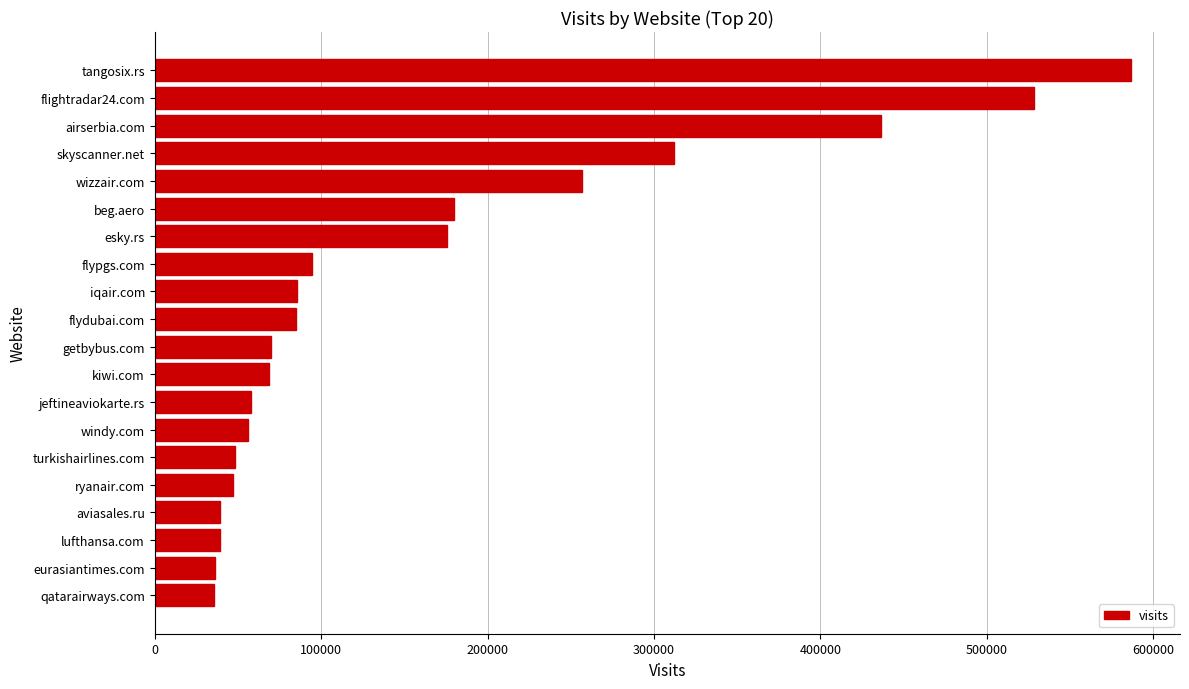

True or false: the data shows 36458 at eurasiantimes.com.

True